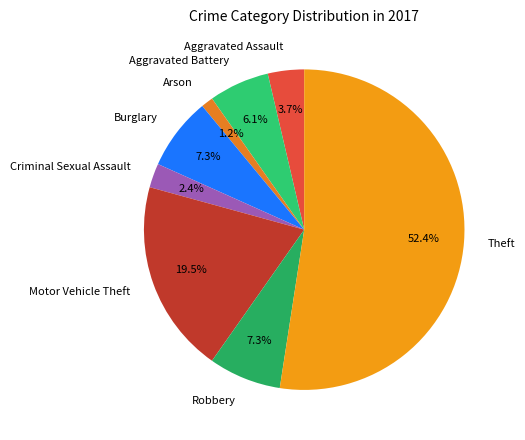

What is the majority slice?

Theft